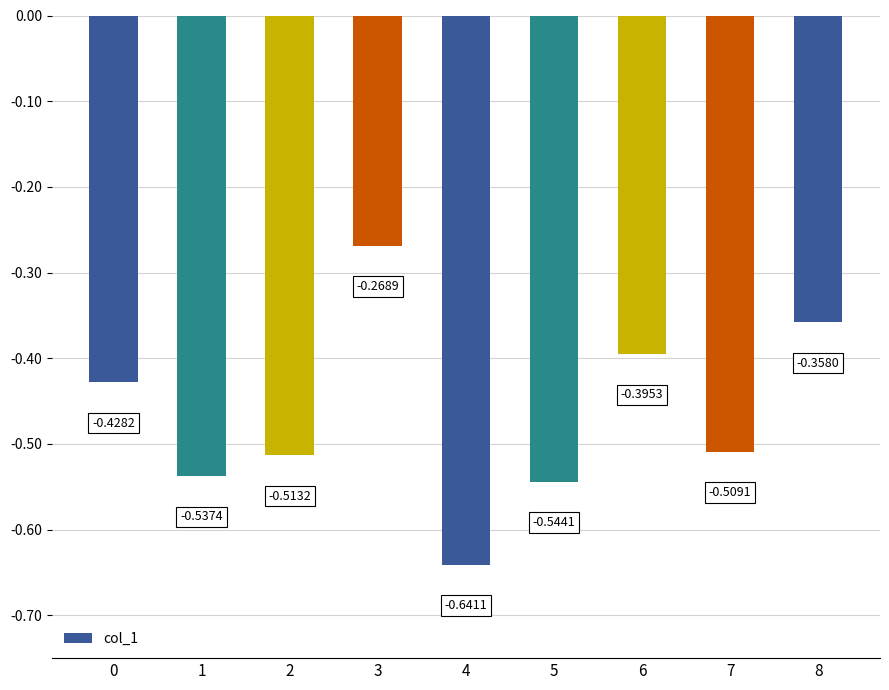

How many series are shown in this chart?

1